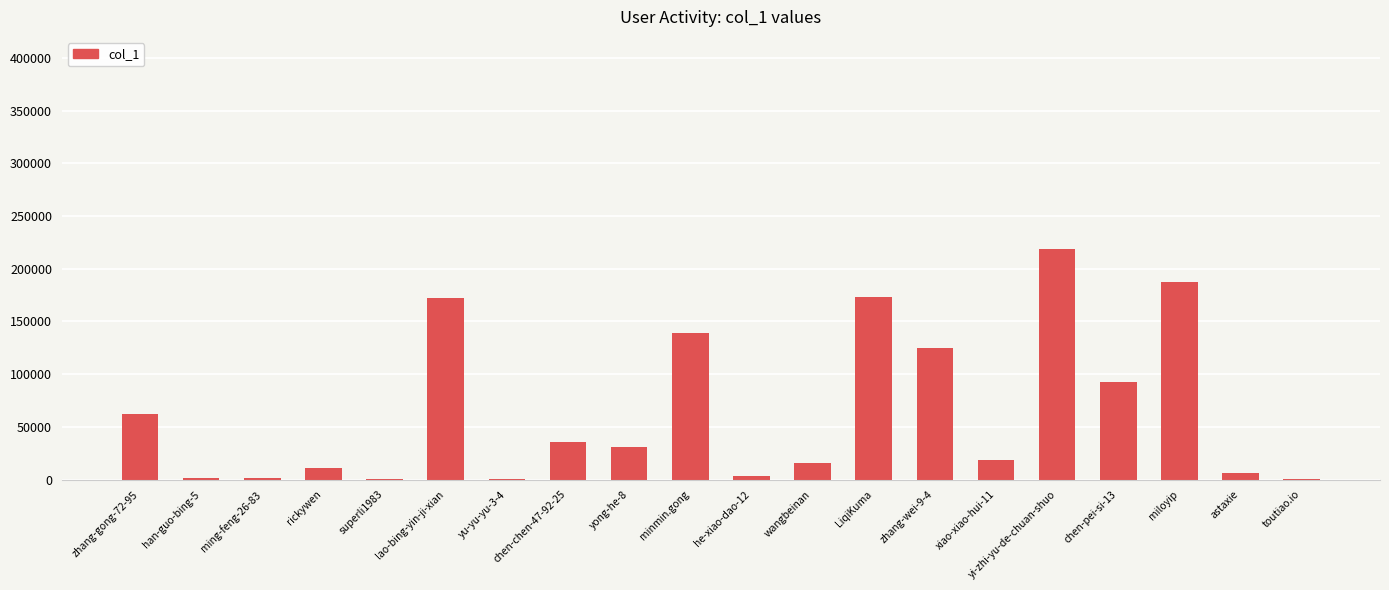

The chart shows a value of 15224 at wangbeinan. True or false?

True